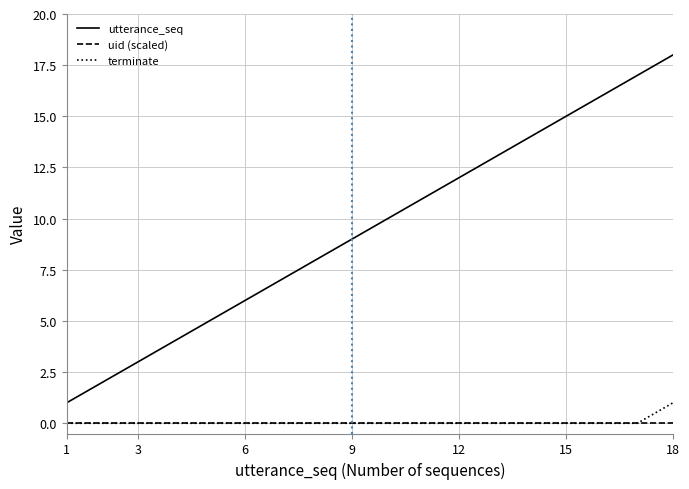

Which series has the largest range (max minus min)?

utterance_seq